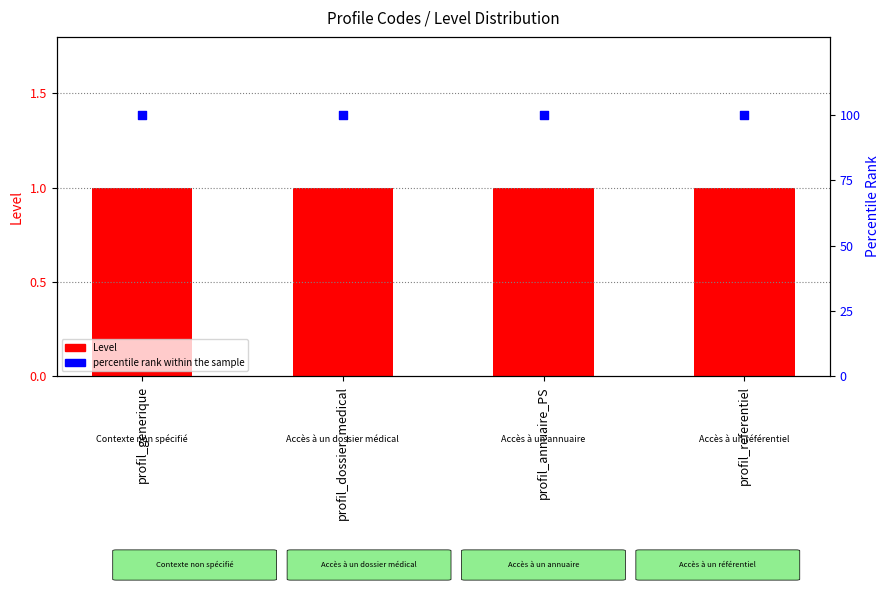

What is the total value across all series at profil_annuaire_PS?

101